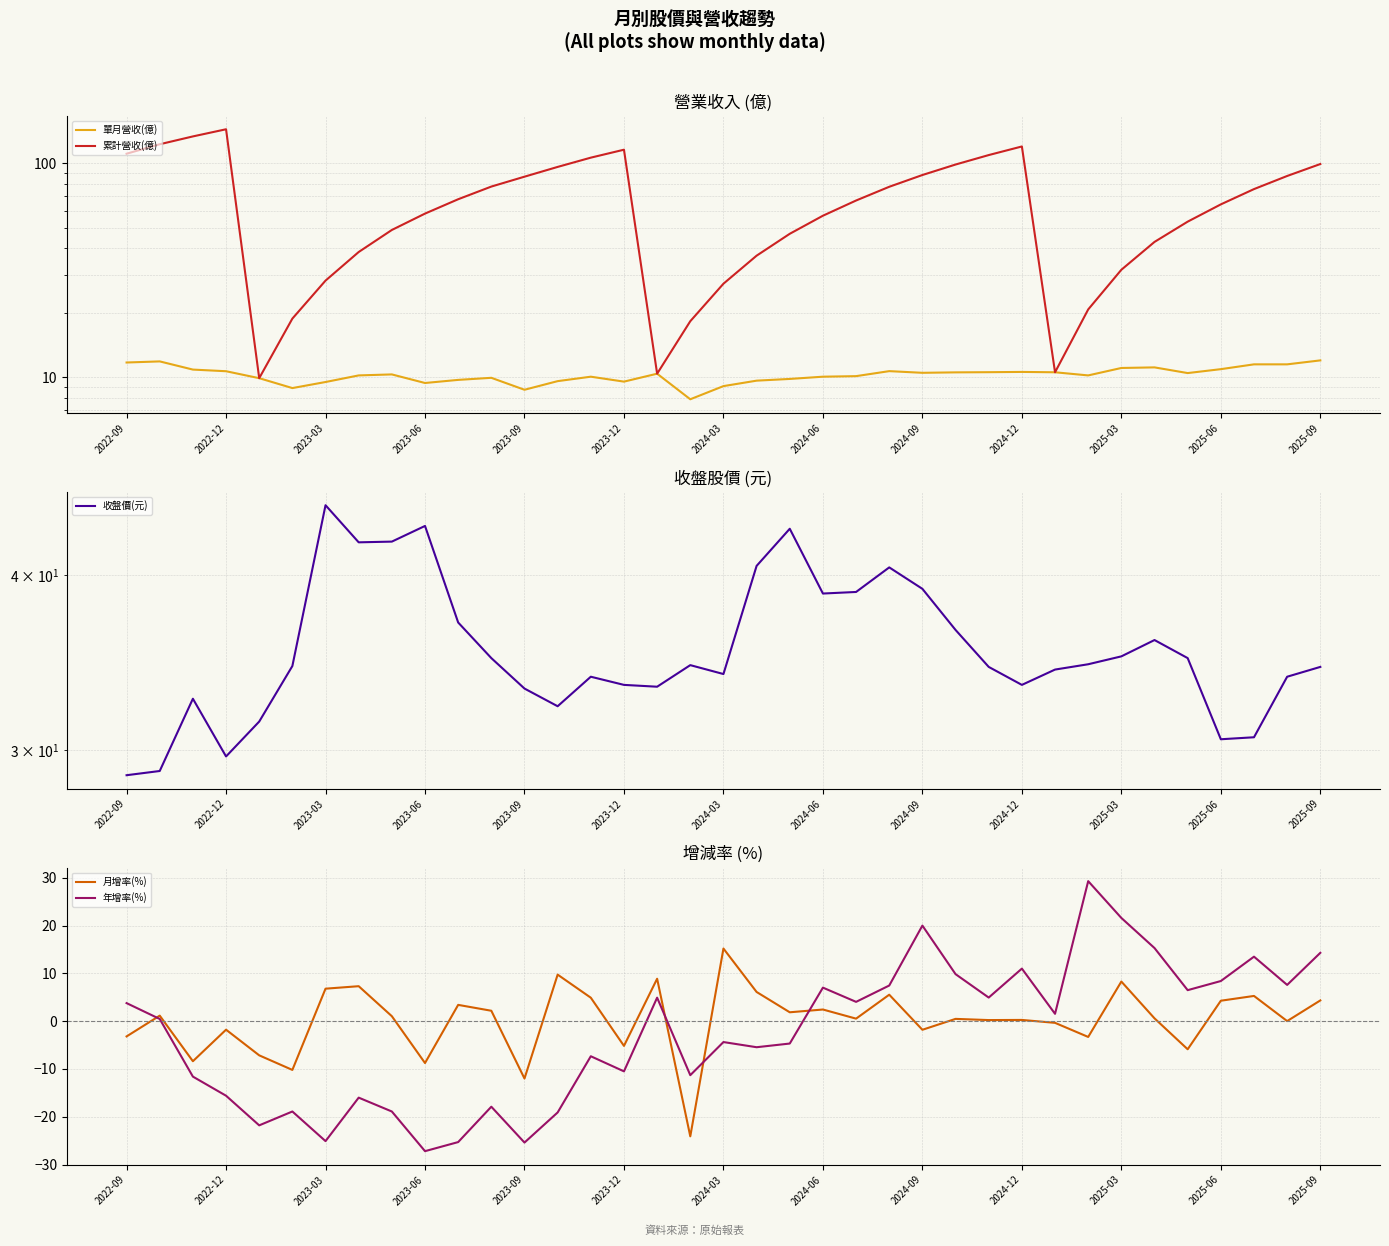

After their last crossing, which series has the higher values: 月增率(%) or 年增率(%)?

年增率(%)